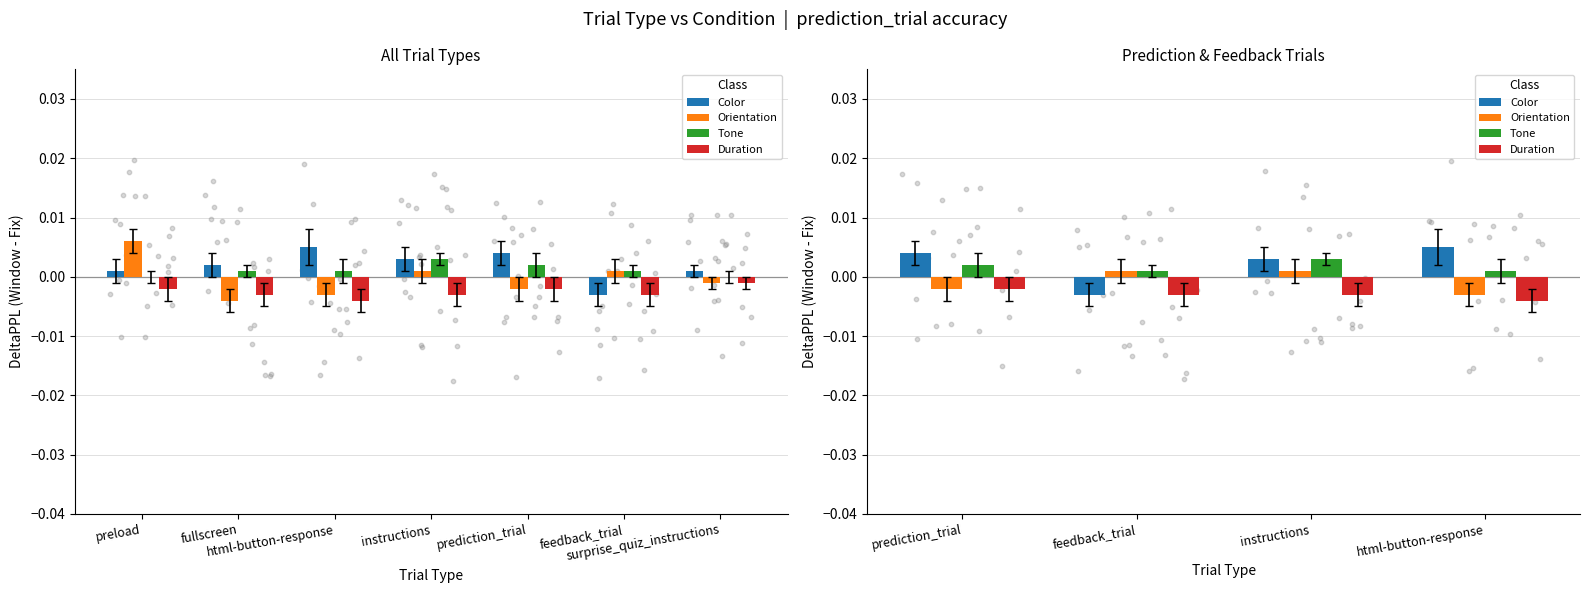

Which series has the largest total across all categories?

Color